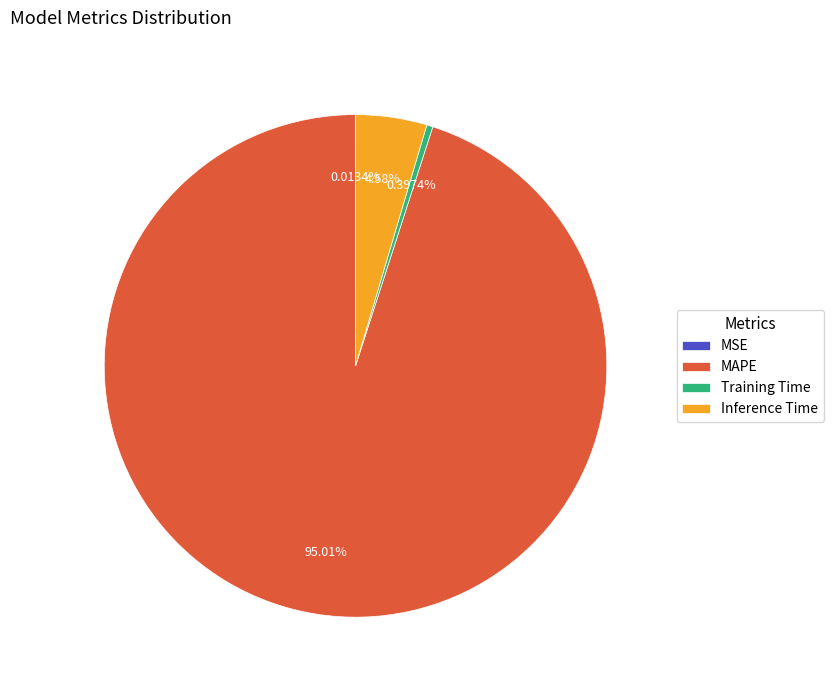

What portion of the pie excludes Training Time?

99.6%